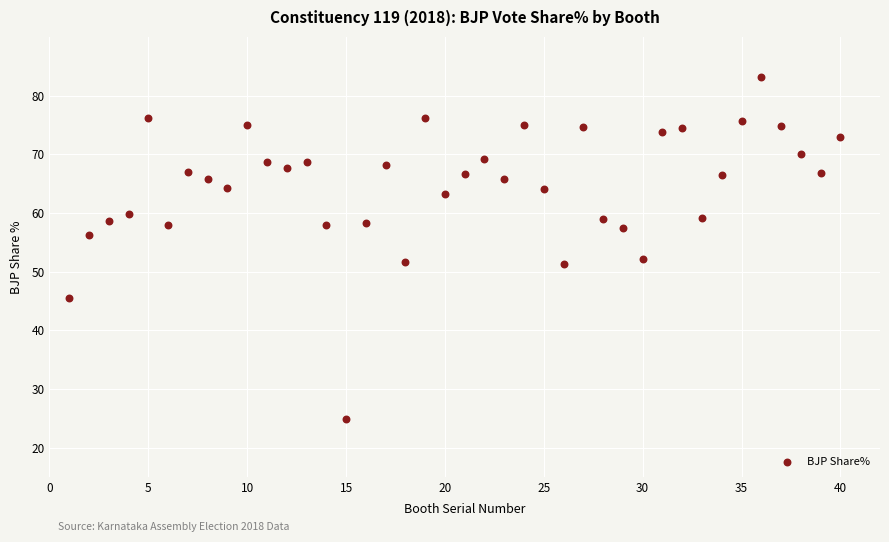

What is the range of Y values (max minus min)?

58.4